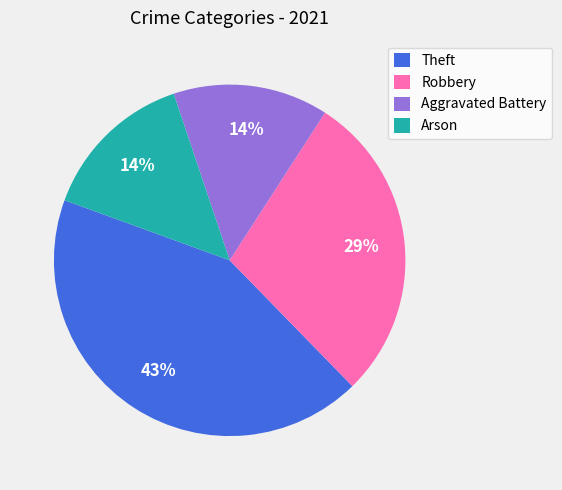

What percentage is the Robbery slice, to the nearest percent?

29%